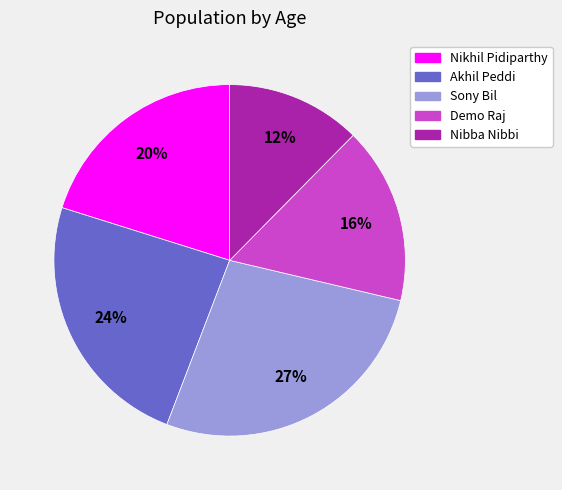

Does Demo Raj represent more than half of the total?

No